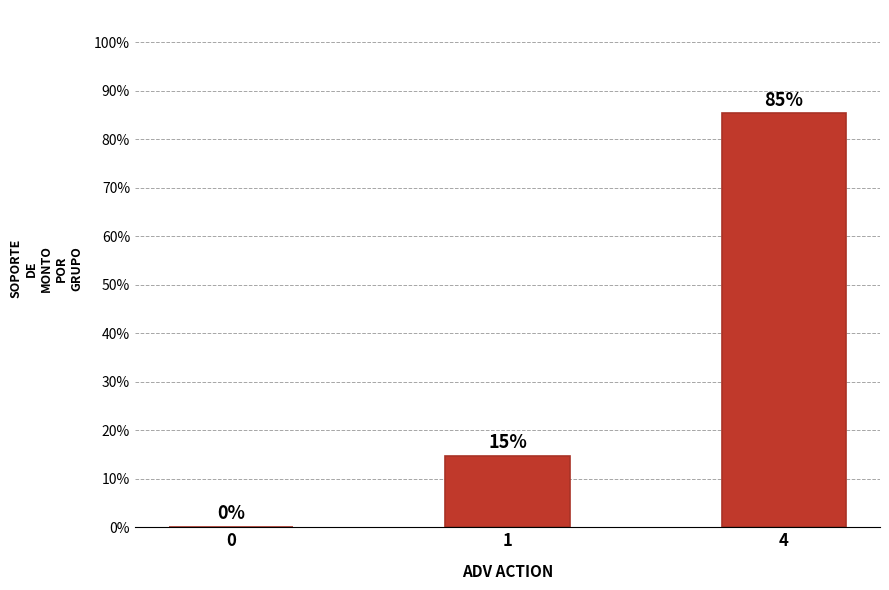

What is the sum of all values?

100.0